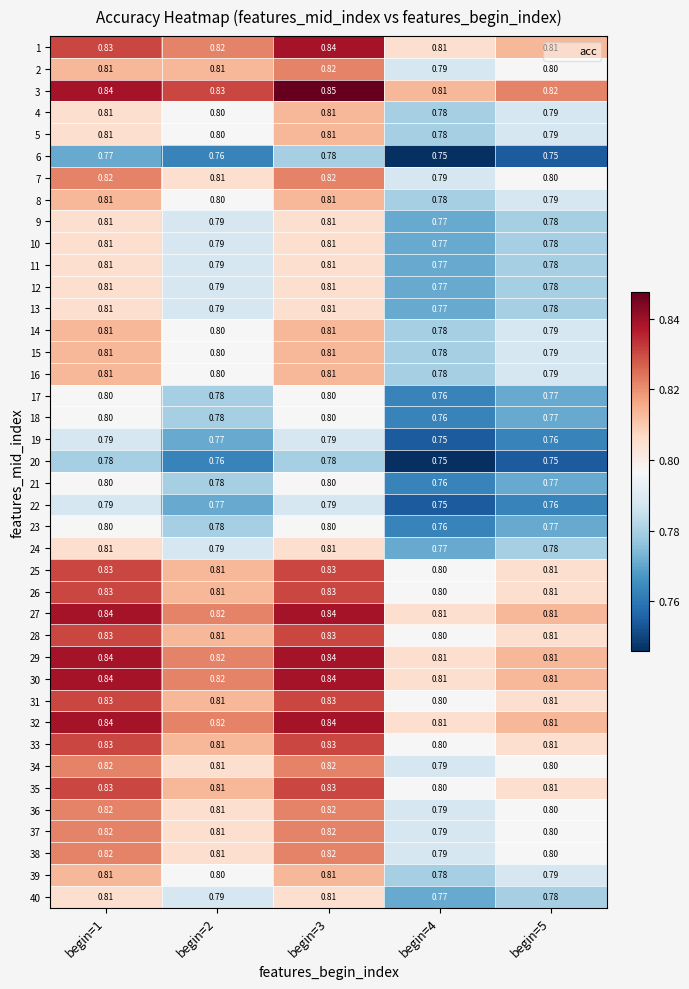

At which category is the sum across all series the highest?

begin=3